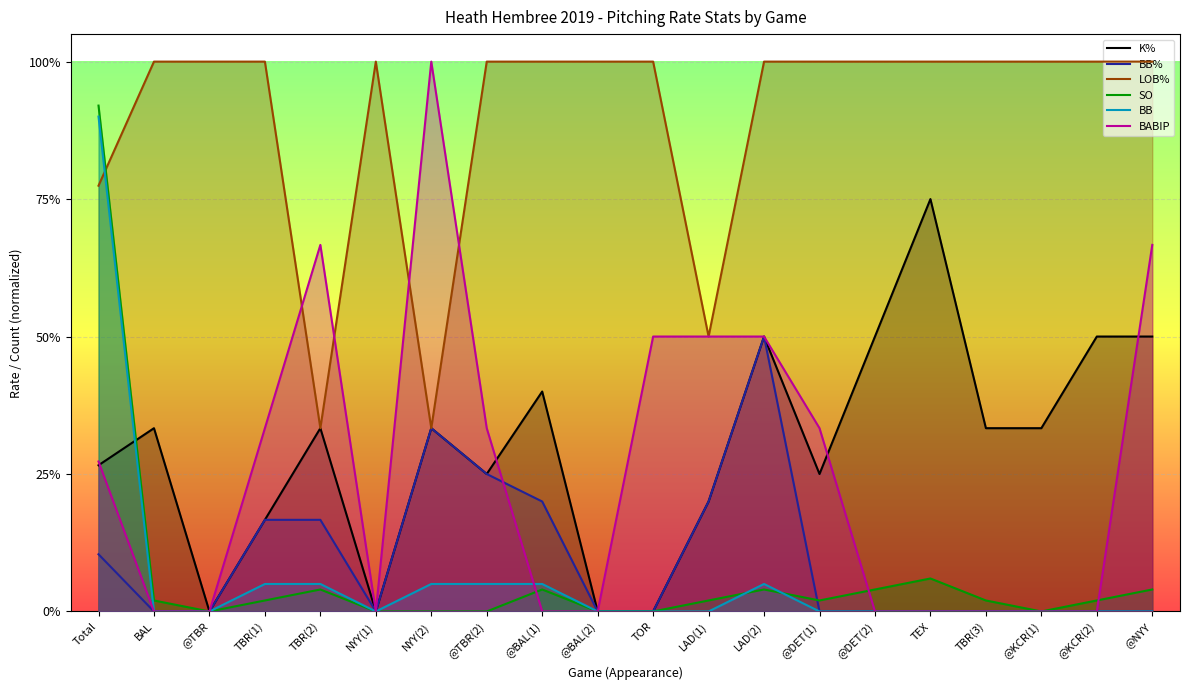

How many data points in SO are above 0?

13